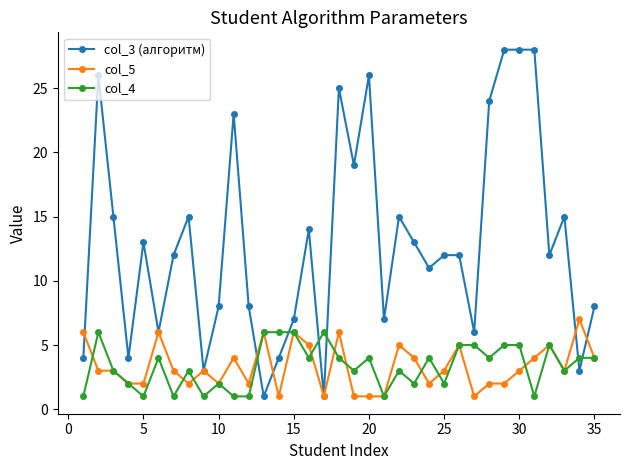

Which series has the largest range (max minus min)?

col_3 (алгоритм)